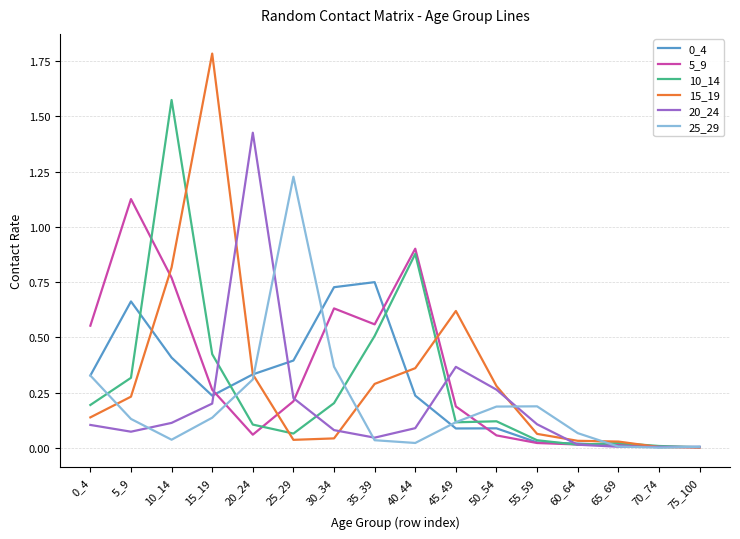

Is this an area chart (filled region under the line)?

No